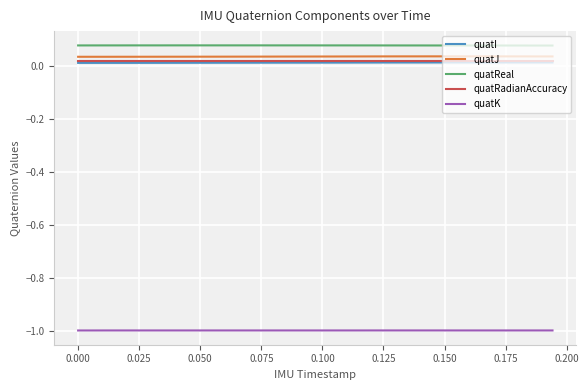

True or false: quatJ and quatI cross at least once.

False